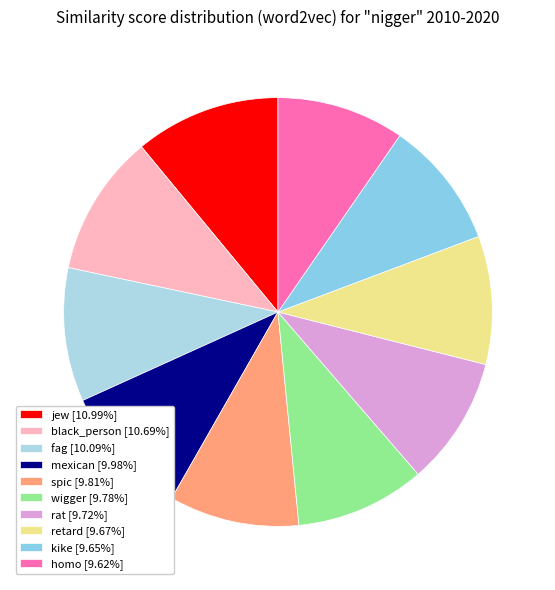

Is there any slice that represents more than half of the pie?

No